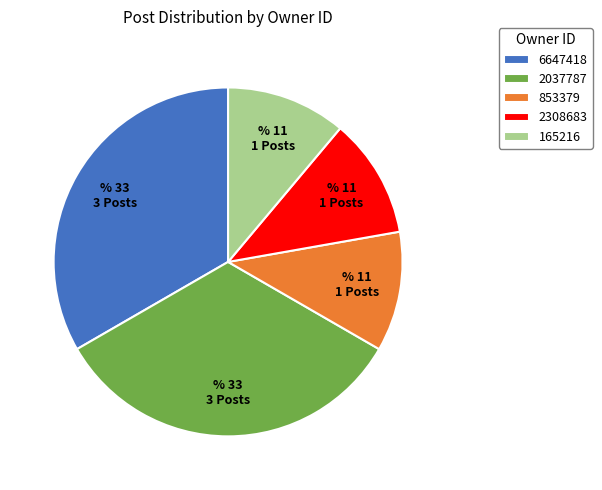

Do 6647418 and 2037787 together represent more than half of the pie?

Yes